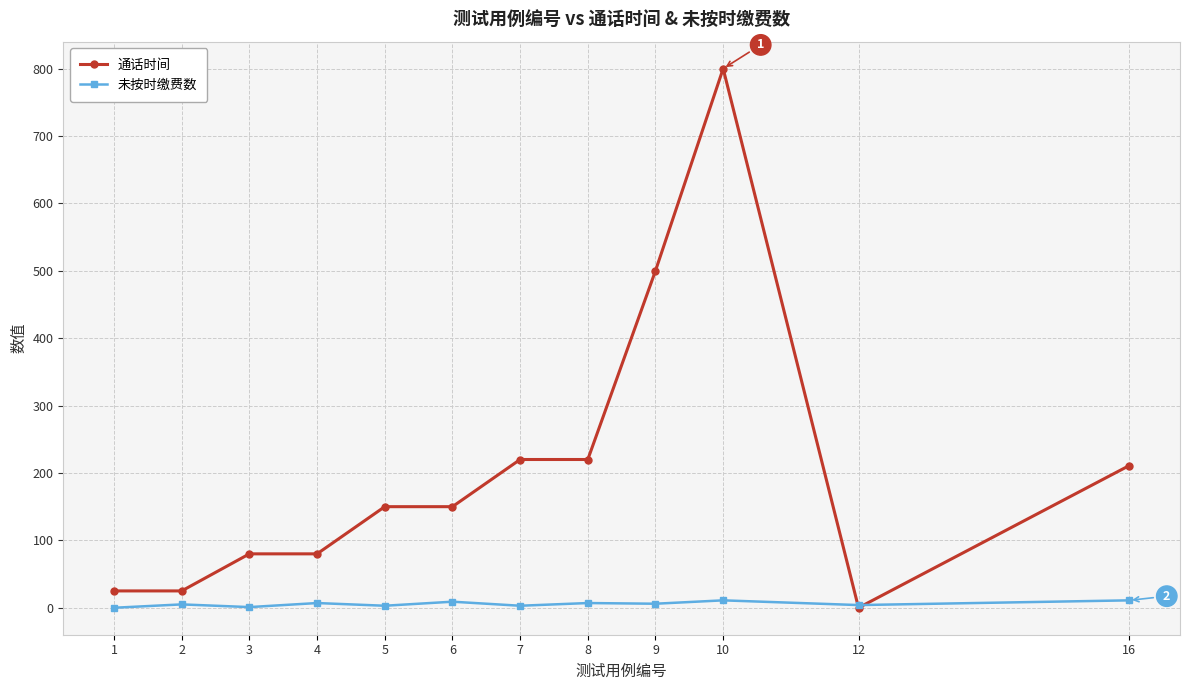

Rank the series by their maximum value, from lowest to highest.

未按时缴费数, 通话时间